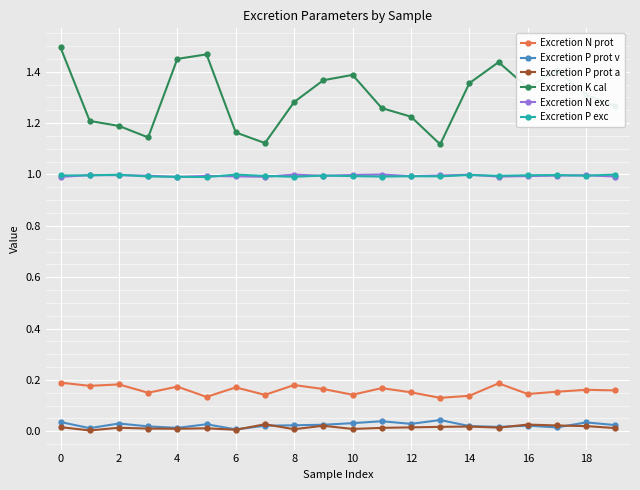

How many lines are shown in the chart?

6